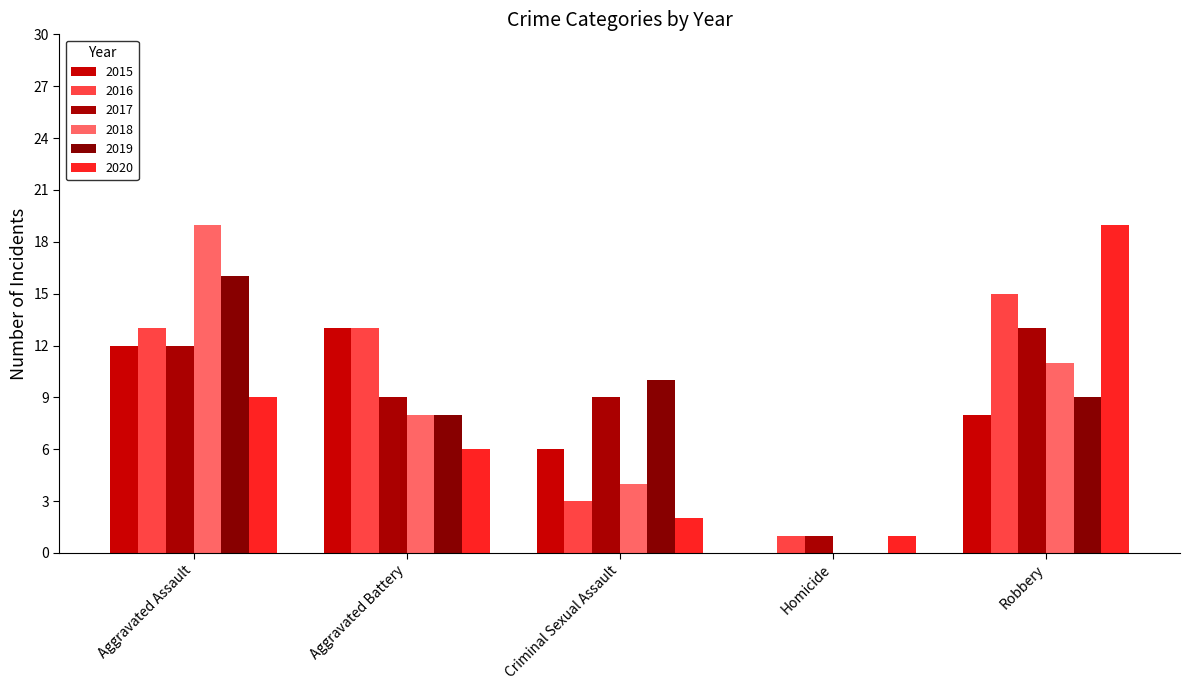

What is the sum of the 2018 values at Aggravated Assault and Criminal Sexual Assault?

23